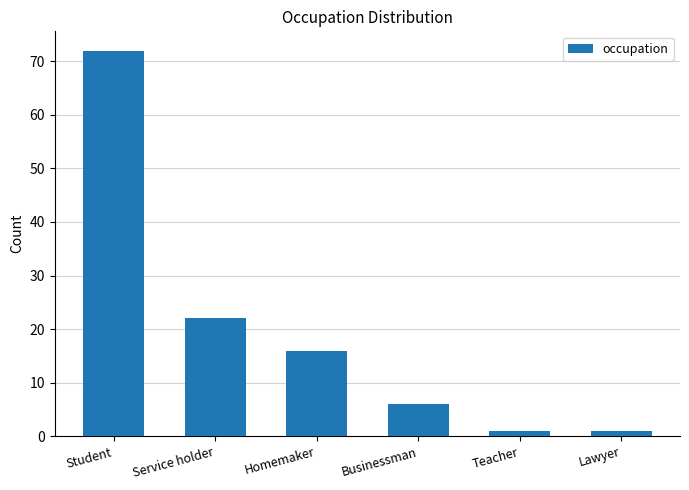

Is it true that the value at Homemaker is 21?

False